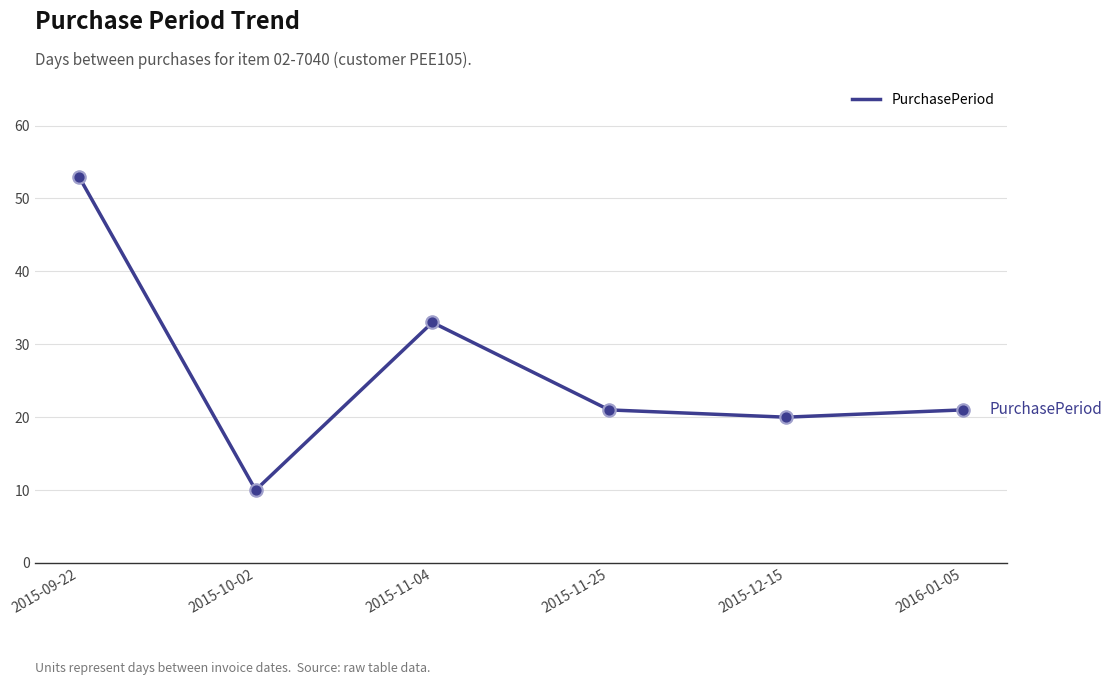

Approximately how many times larger is the value at 2016-01-05 compared to 2015-11-04?

0.6